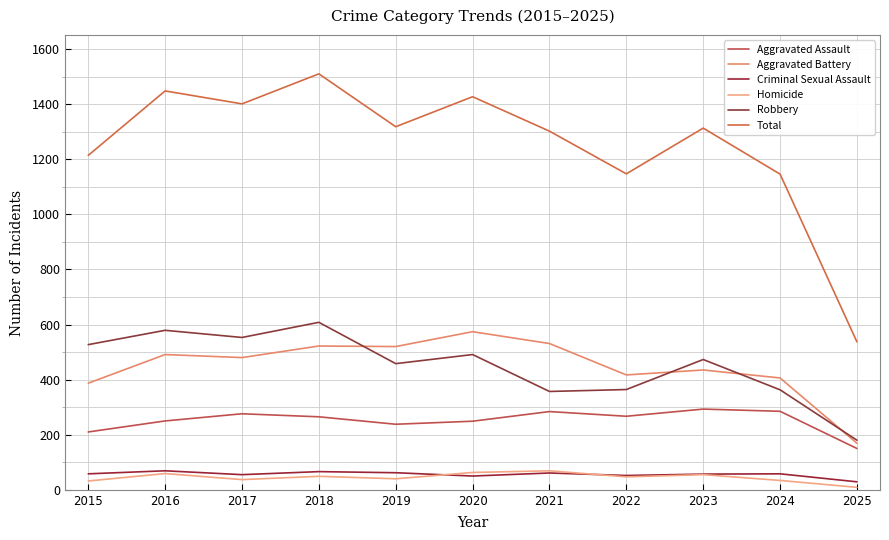

The value of Aggravated Assault at 2020 is 391. True or false?

False